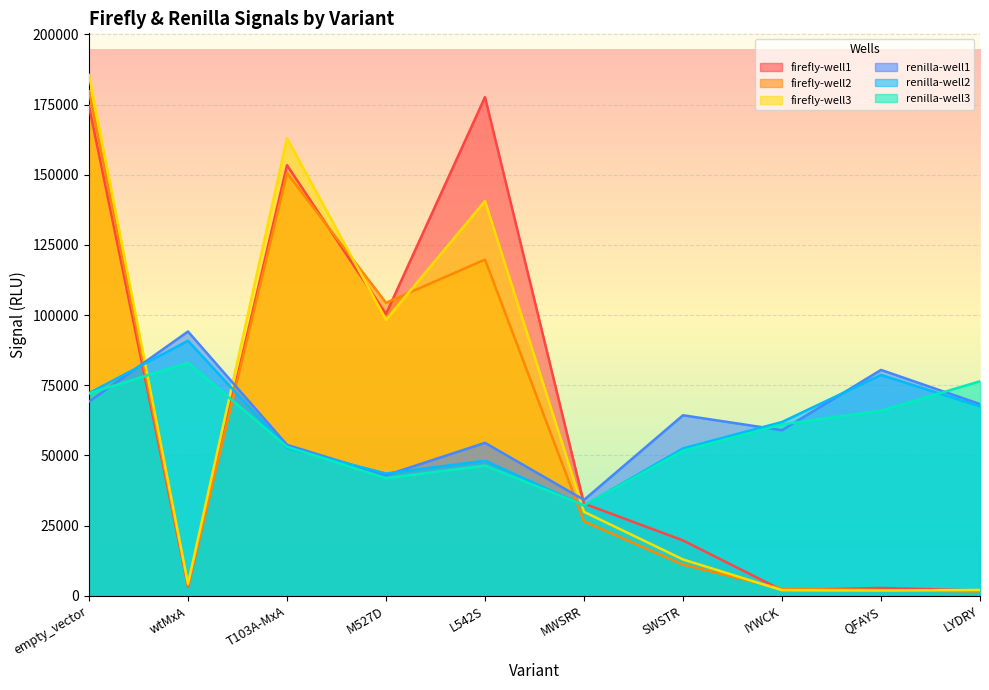

True or false: renilla-well1 has more than 2 interior local peaks.

True